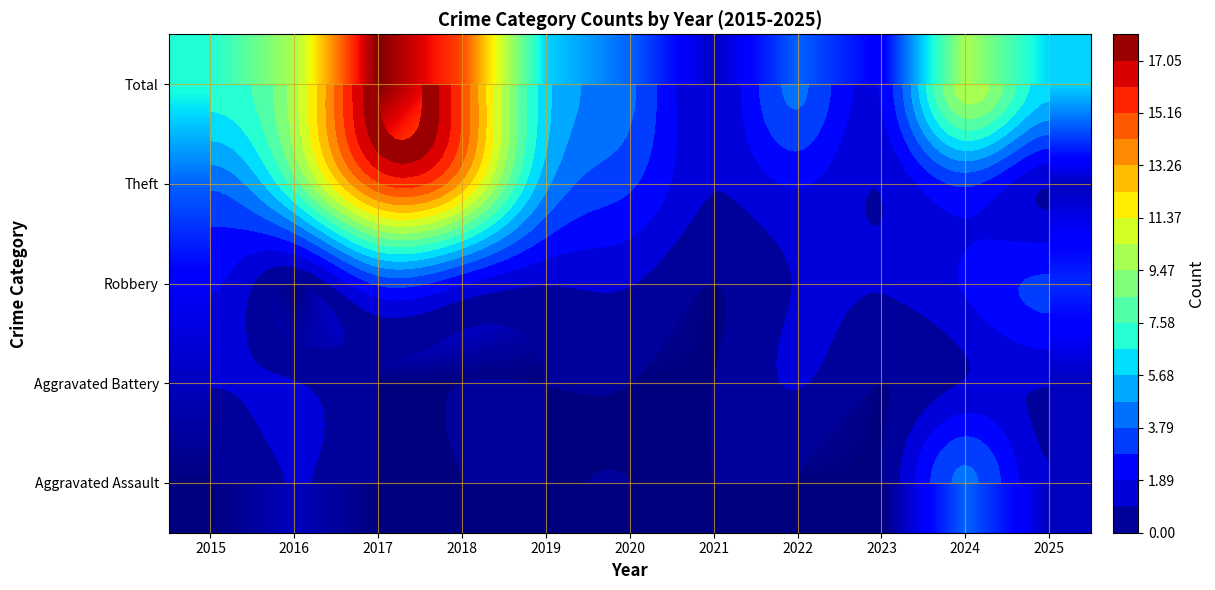

The value of Robbery at 2017 is 3. True or false?

True